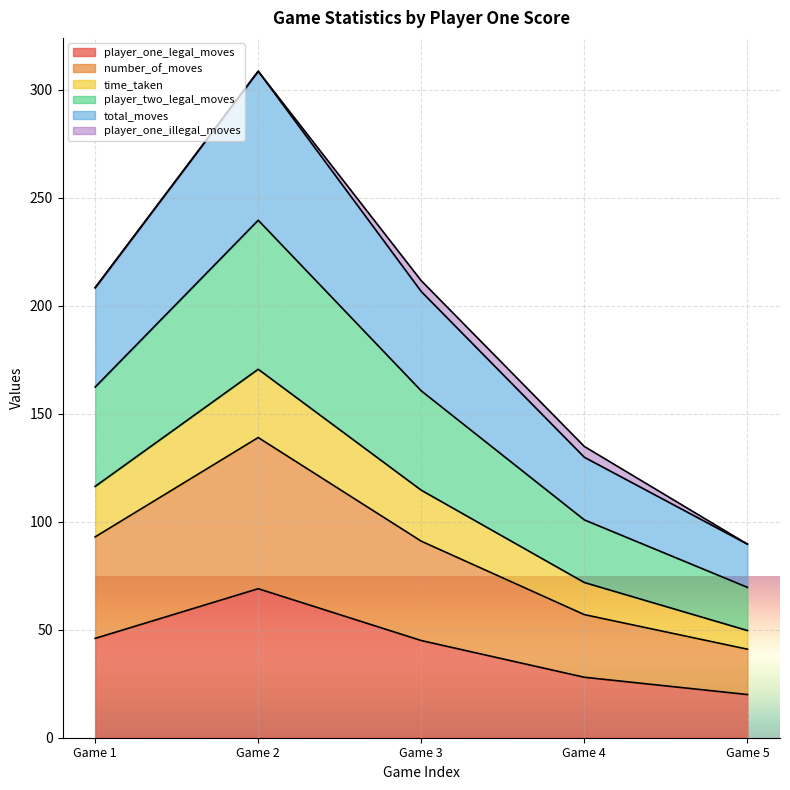

True or false: total_moves and number_of_moves cross at least once.

False